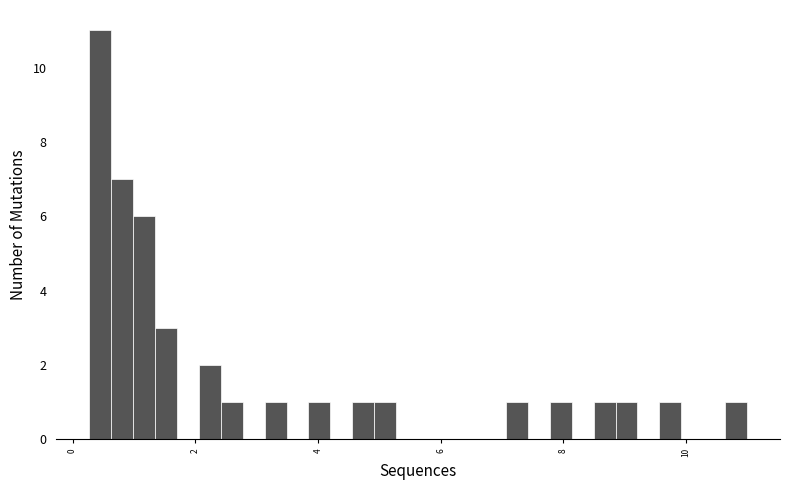

Read against the x-axis, roughly where is the centre of the tallest bar?

0.4